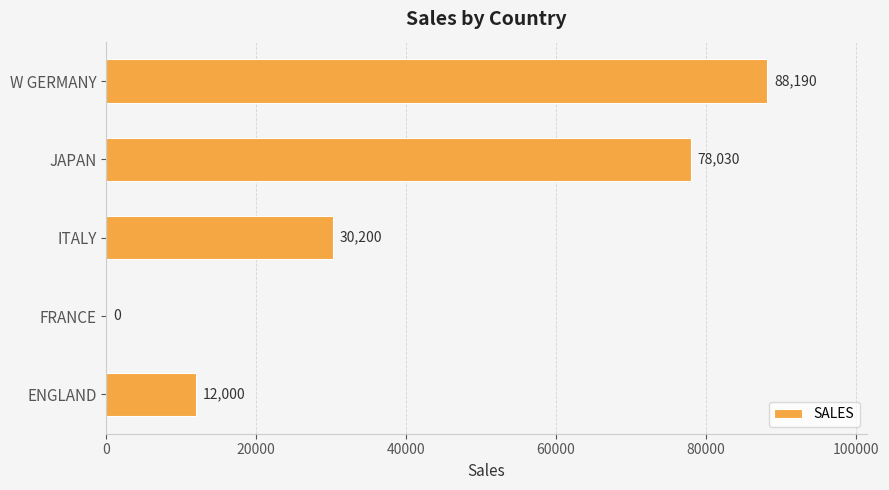

Which label corresponds to the largest value in the chart?

W GERMANY